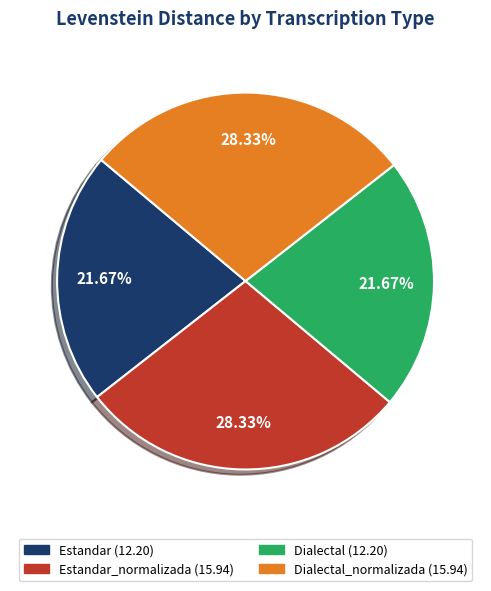

Is there any slice that represents more than half of the pie?

No